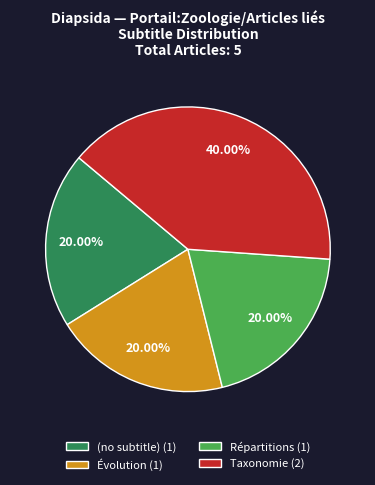

Is there a majority slice in this chart?

No